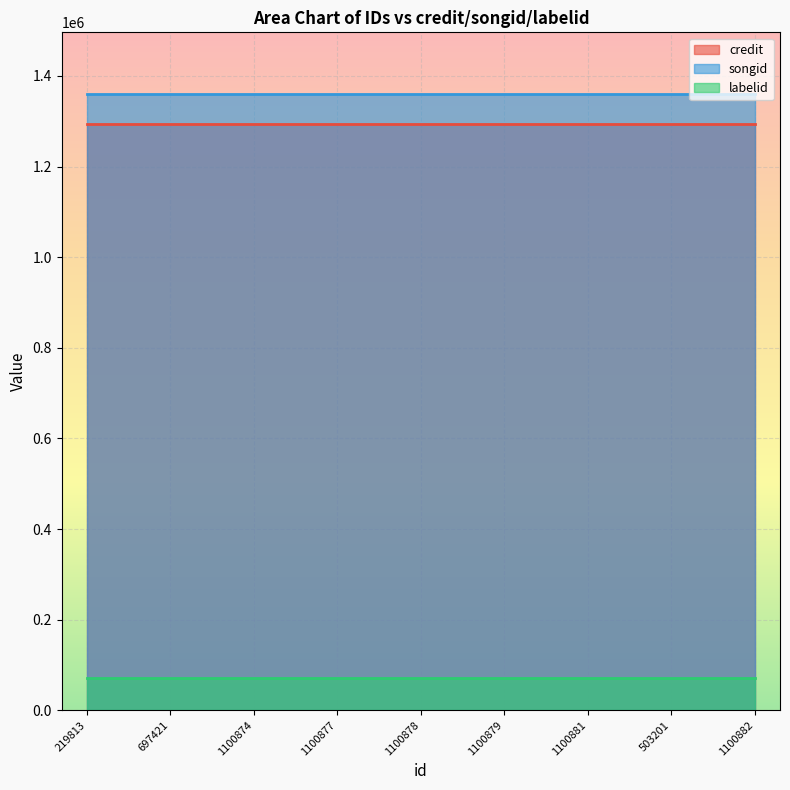

Is it true that credit equals 1294307 at 697421?

True